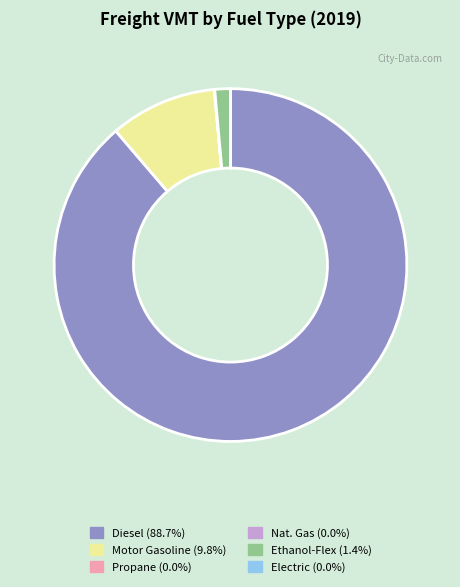

Is there a majority slice in this chart?

Yes